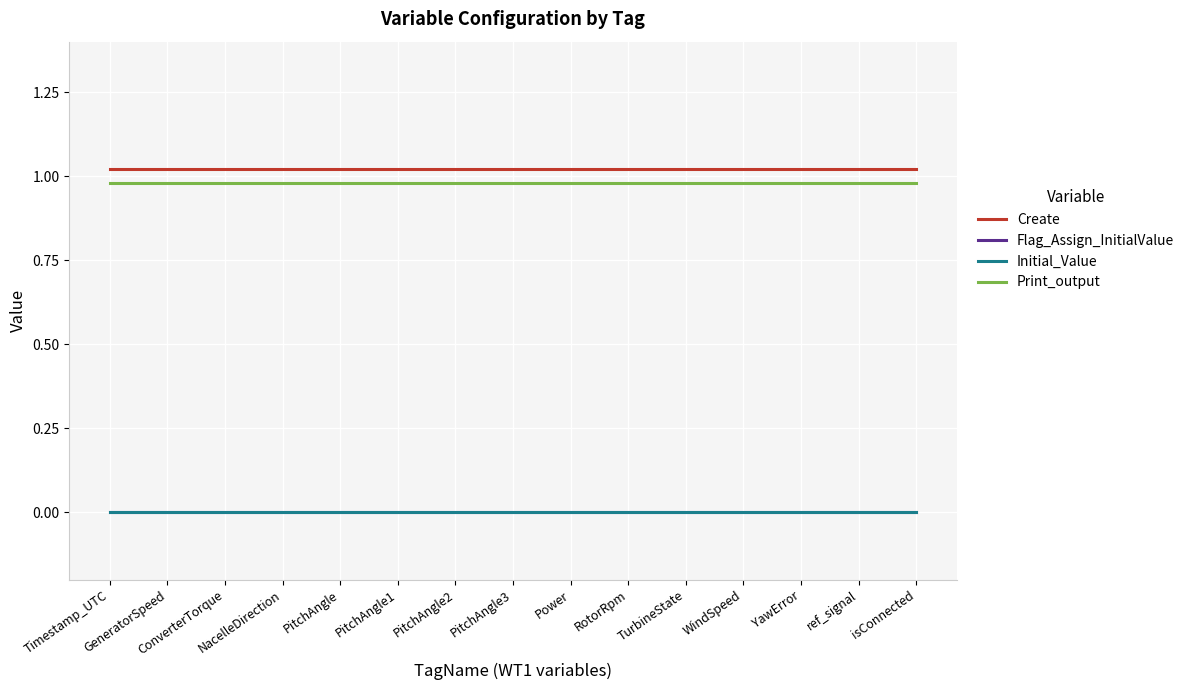

Reading right to left, what are all the values shown in this chart?

Create: isConnected=1.0	ref_signal=1.0	YawError=1.0	WindSpeed=1.0	TurbineState=1.0	RotorRpm=1.0	Power=1.0	PitchAngle3=1.0	PitchAngle2=1.0	PitchAngle1=1.0	PitchAngle=1.0	NacelleDirection=1.0	ConverterTorque=1.0	GeneratorSpeed=1.0	Timestamp_UTC=1.0
Flag_Assign_InitialValue: isConnected=0.0	ref_signal=0.0	YawError=0.0	WindSpeed=0.0	TurbineState=0.0	RotorRpm=0.0	Power=0.0	PitchAngle3=0.0	PitchAngle2=0.0	PitchAngle1=0.0	PitchAngle=0.0	NacelleDirection=0.0	ConverterTorque=0.0	GeneratorSpeed=0.0	Timestamp_UTC=0.0
Initial_Value: isConnected=0.0	ref_signal=0.0	YawError=0.0	WindSpeed=0.0	TurbineState=0.0	RotorRpm=0.0	Power=0.0	PitchAngle3=0.0	PitchAngle2=0.0	PitchAngle1=0.0	PitchAngle=0.0	NacelleDirection=0.0	ConverterTorque=0.0	GeneratorSpeed=0.0	Timestamp_UTC=0.0
Print_output: isConnected=1.0	ref_signal=1.0	YawError=1.0	WindSpeed=1.0	TurbineState=1.0	RotorRpm=1.0	Power=1.0	PitchAngle3=1.0	PitchAngle2=1.0	PitchAngle1=1.0	PitchAngle=1.0	NacelleDirection=1.0	ConverterTorque=1.0	GeneratorSpeed=1.0	Timestamp_UTC=1.0